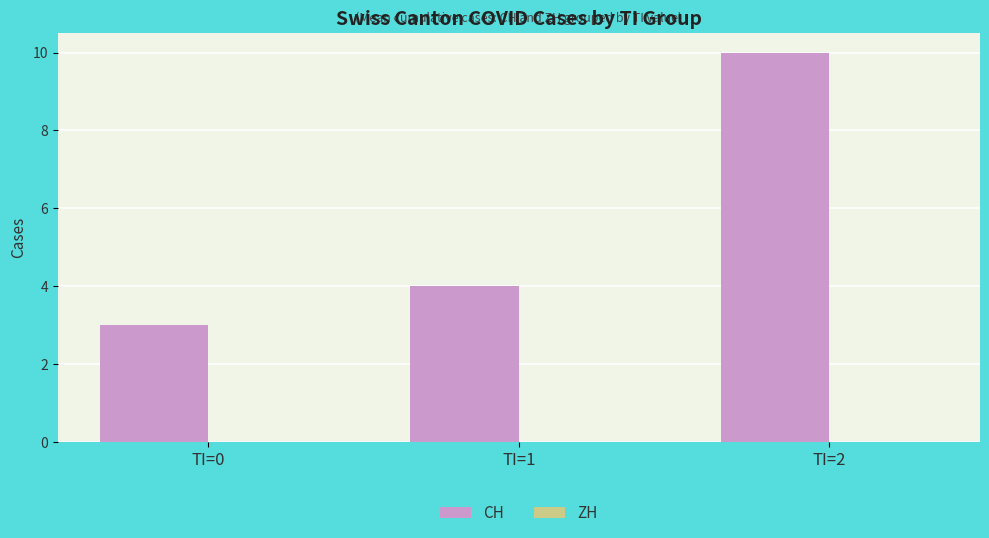

Which category has the highest value across all series?

TI=2